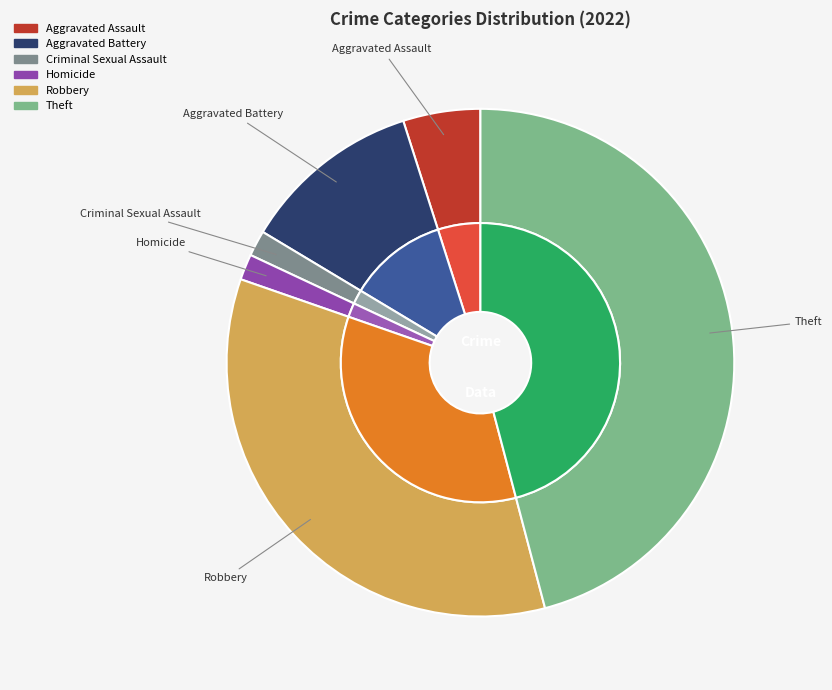

What percentage is NOT represented by Homicide?

98.4%